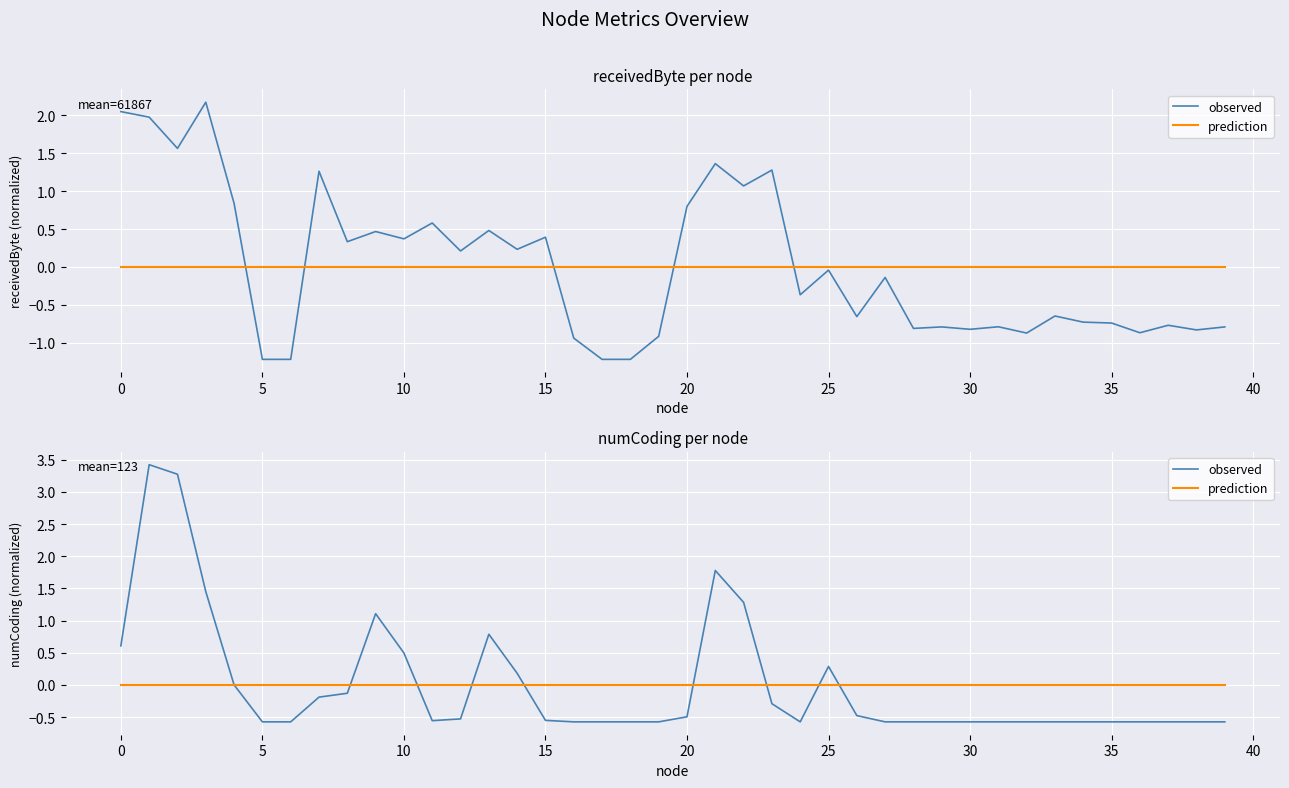

How many intersections are there between prediction and observed?

9